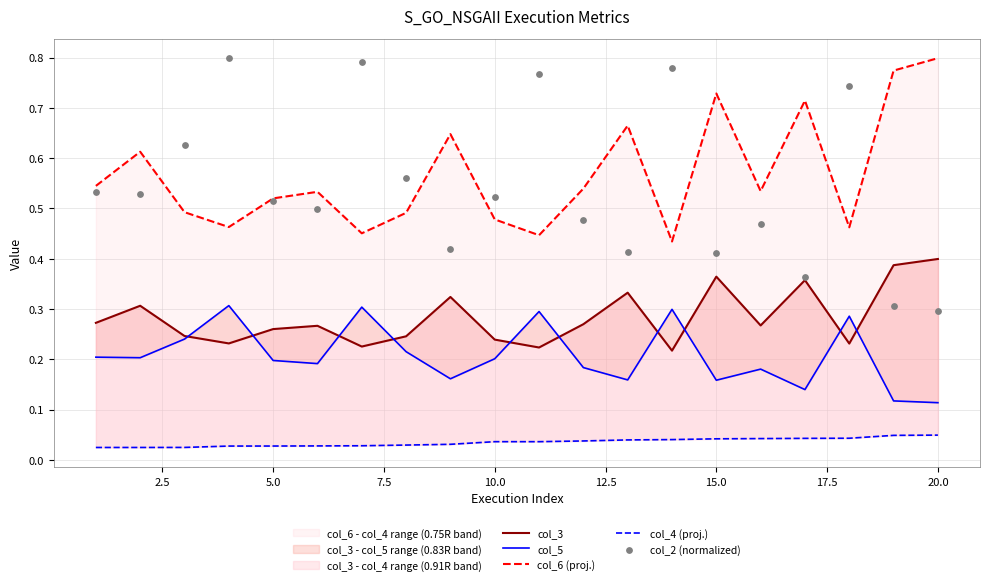

Which series has the largest total across all categories?

col_6 (proj.)